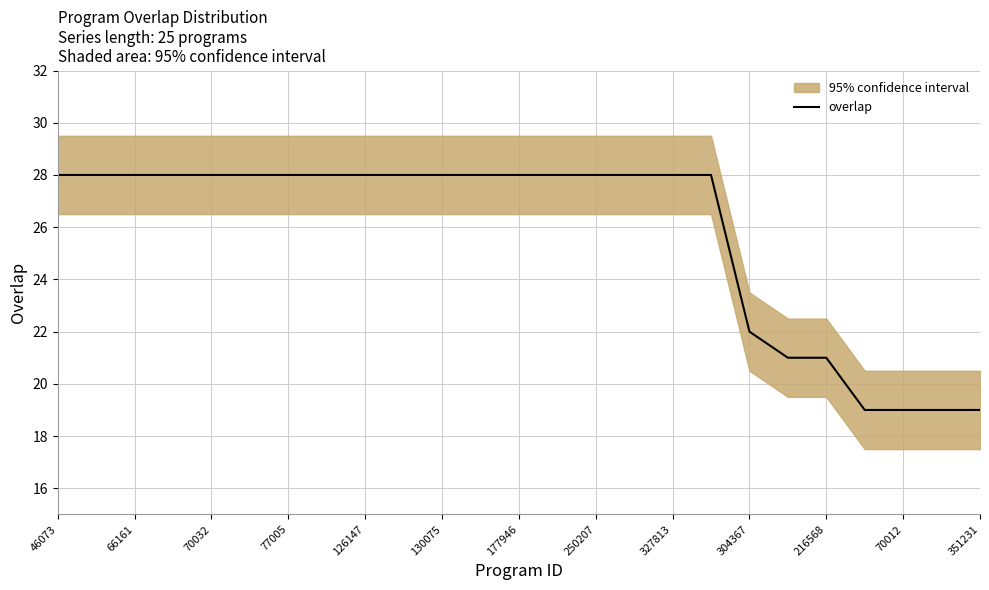

Reading left to right, list all the values displayed in this chart.

28	28	28	28	28	28	28	28	28	28	28	28	28	28	28	28	28	28	22	21	21	19	19	19	19